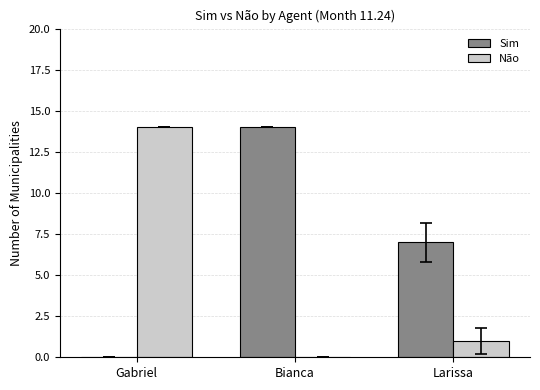

The Sim series shows 14 at Bianca. True or false?

True